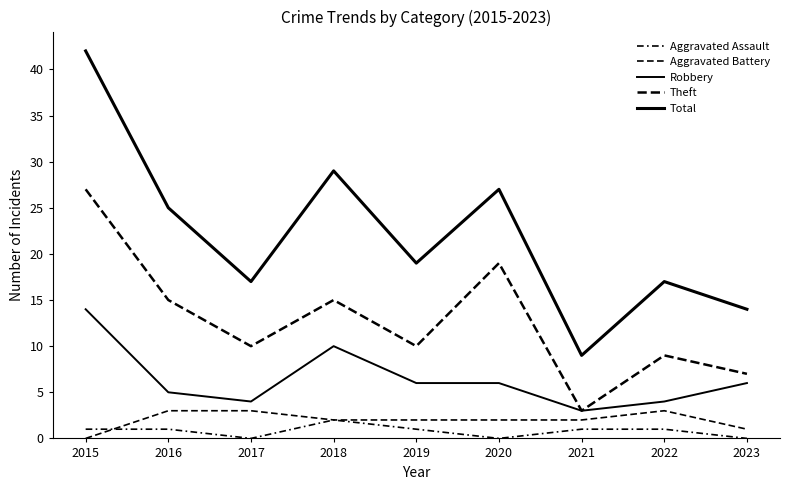

What is the sum of all Aggravated Assault values?

7